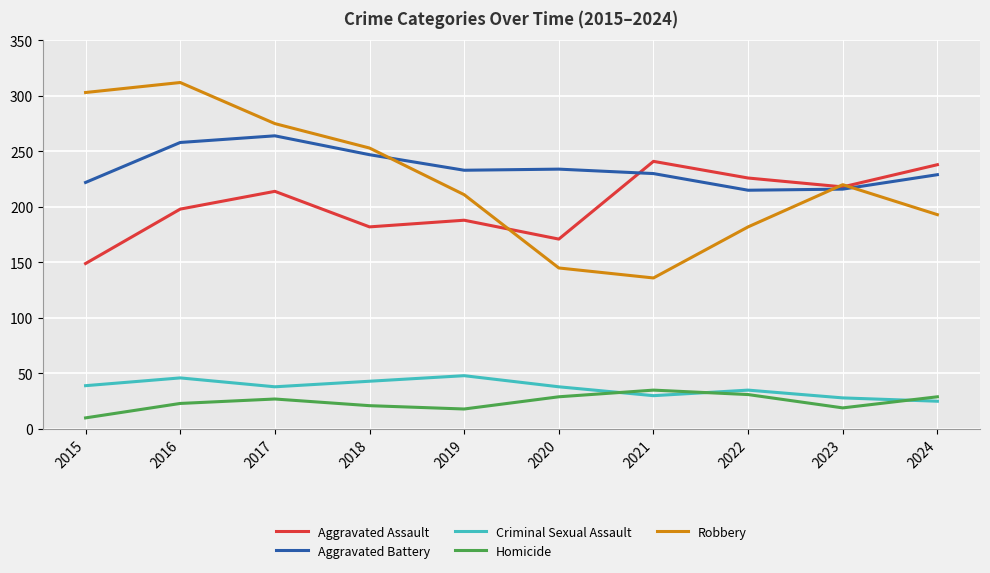

Read the Robbery value at 2020.

145